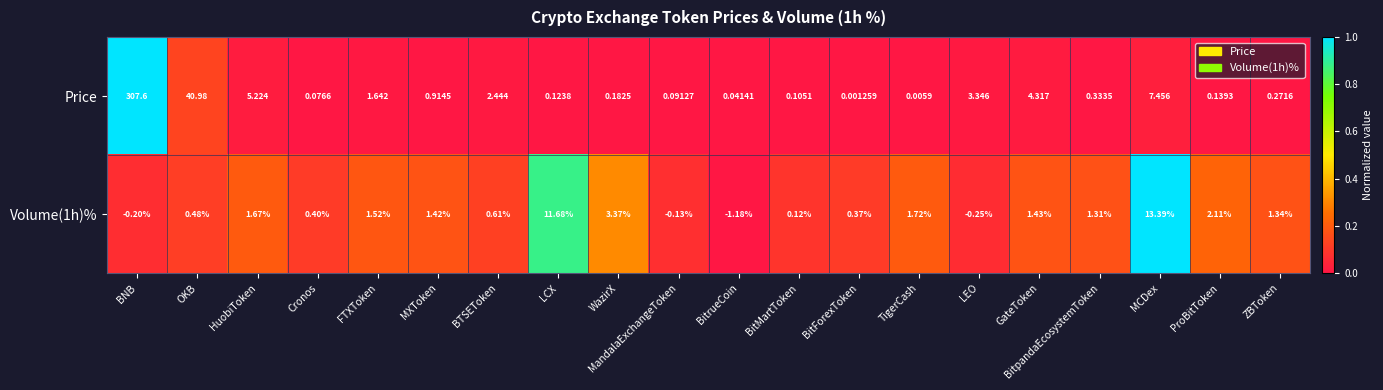

Which series has the largest range (max minus min)?

Price